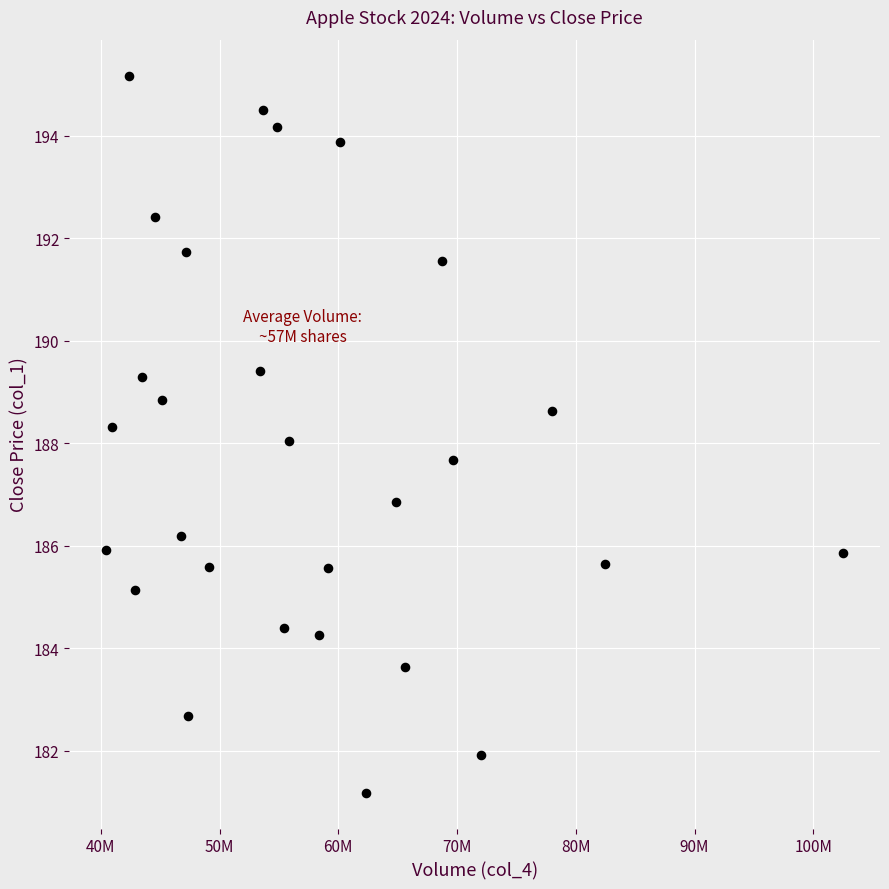

What is the range of X values (max minus min)?

62073300.0